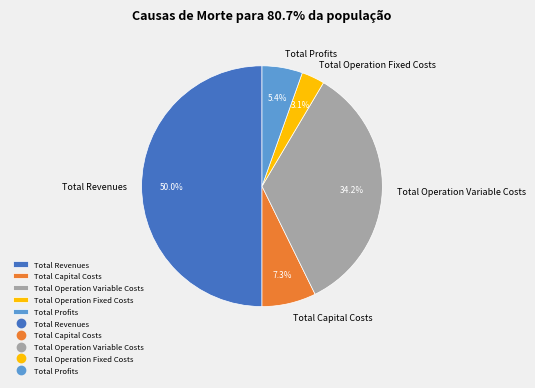

Rank the categories by value from highest to lowest.

Total Revenues, Total Operation Variable Costs, Total Capital Costs, Total Profits, Total Operation Fixed Costs